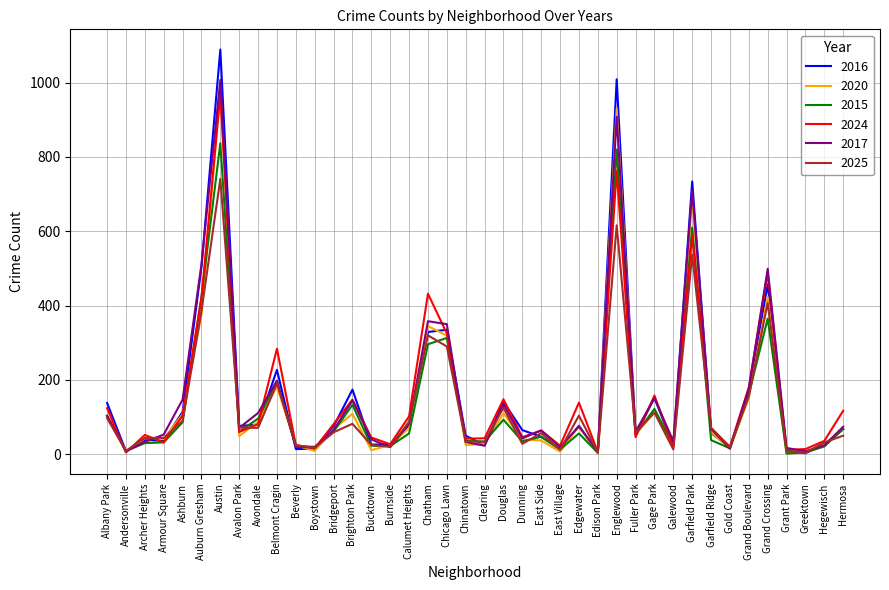

At which category is the sum across all series the highest?

Austin